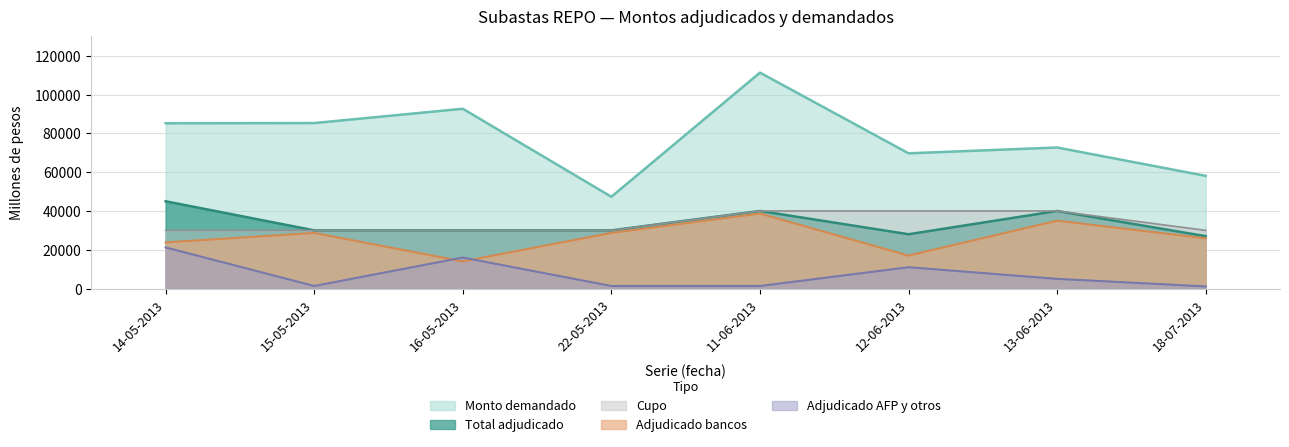

What is the sum of all Adjudicado bancos values?

211730